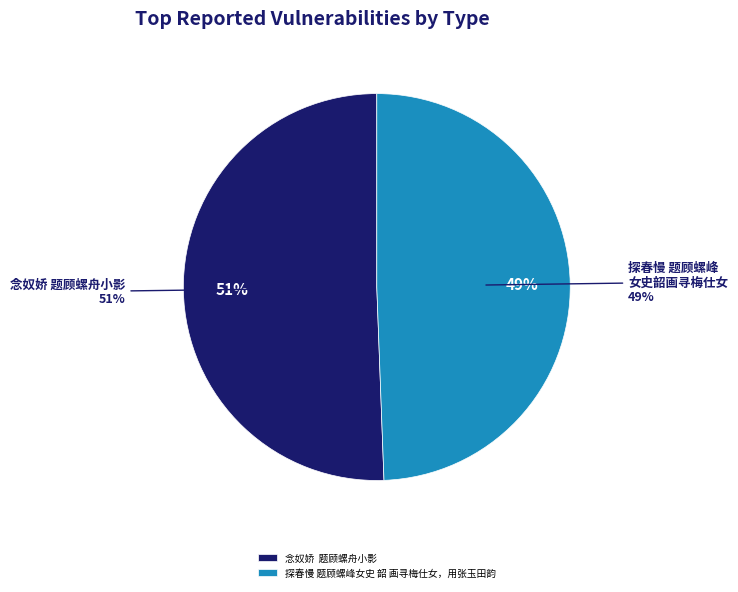

Which category has the smallest portion of the pie?

探春慢 题顾螺峰女史 韶 画寻梅仕女，用张玉田韵